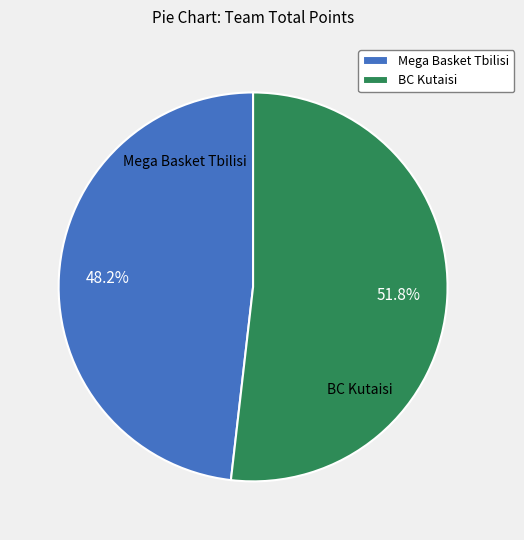

Approximately how many times larger is the value at Mega Basket Tbilisi compared to BC Kutaisi?

0.9